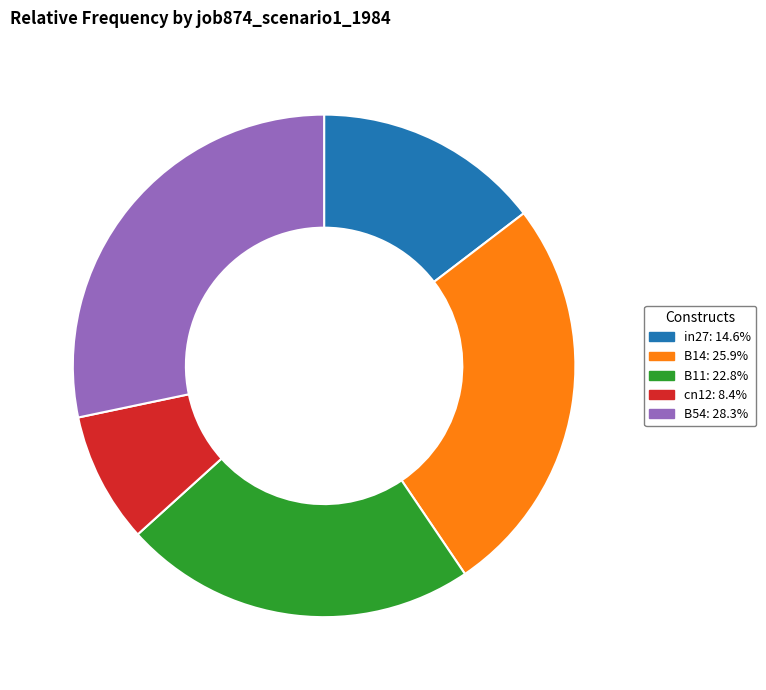

True or false: B11 accounts for 15% of the total.

False